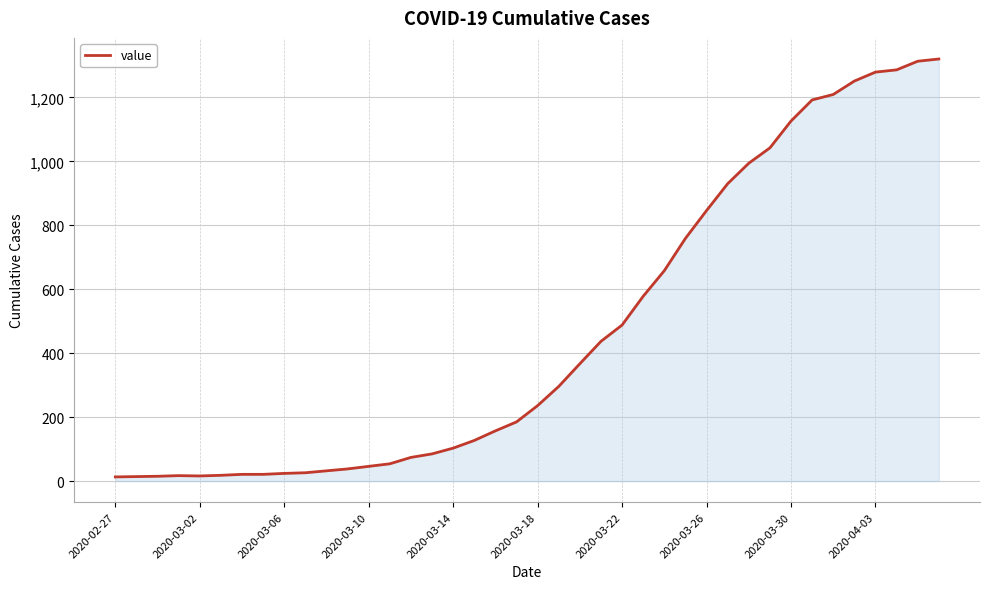

What is the difference between the maximum and minimum values?

1307